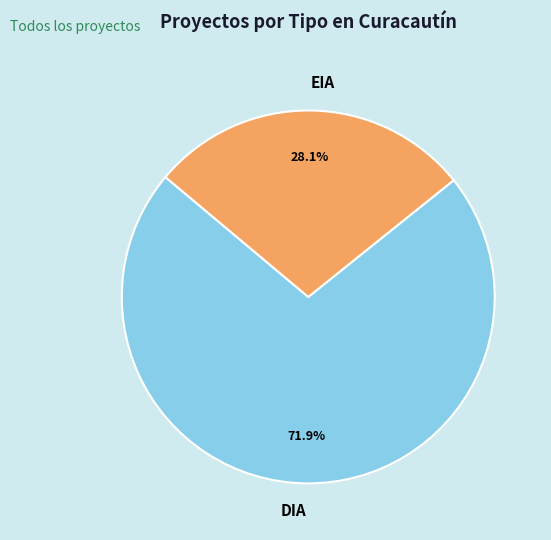

What is the largest slice in the pie chart?

DIA